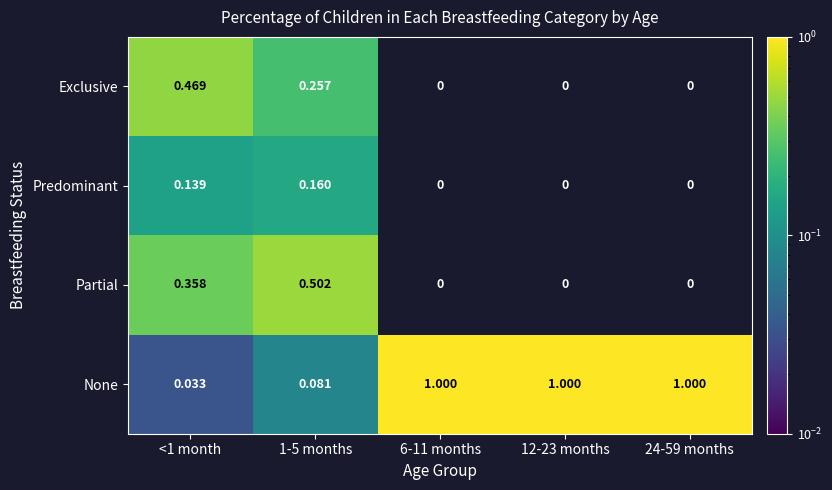

Which series has the largest range (max minus min)?

None